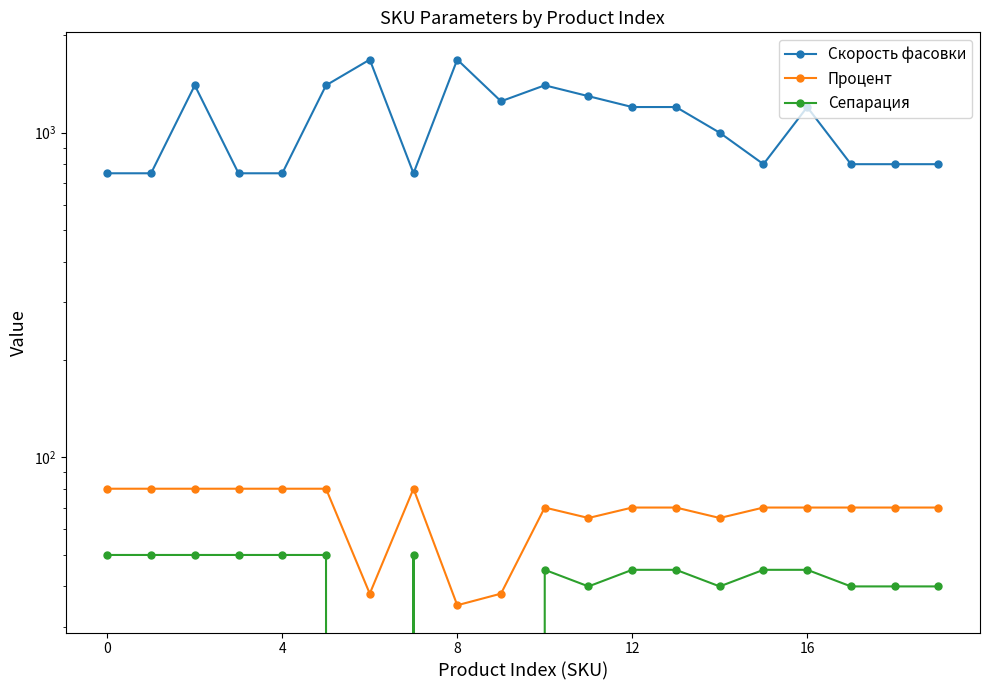

How many distinct data groups are displayed?

3